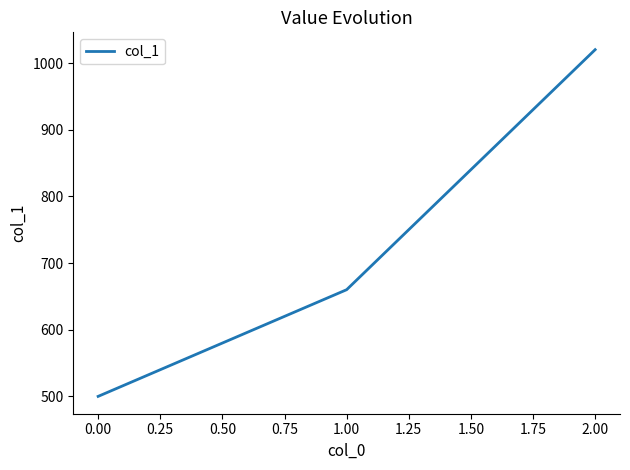

How many values are below 660?

1